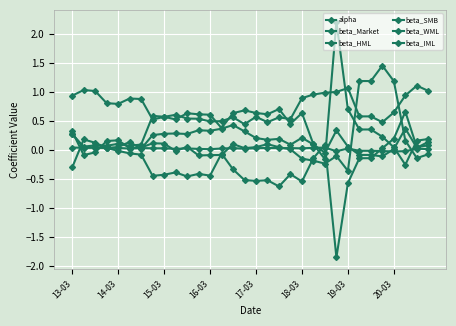

Count the number of categories in the chart.

32